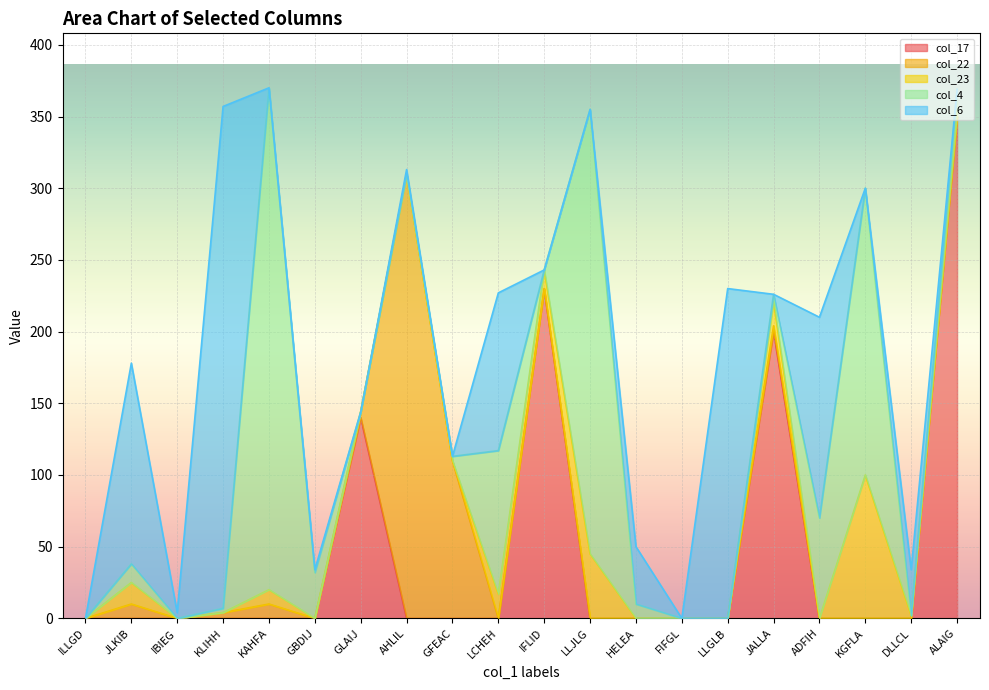

Where is col_4 nearest to the value 175?

KGFLA